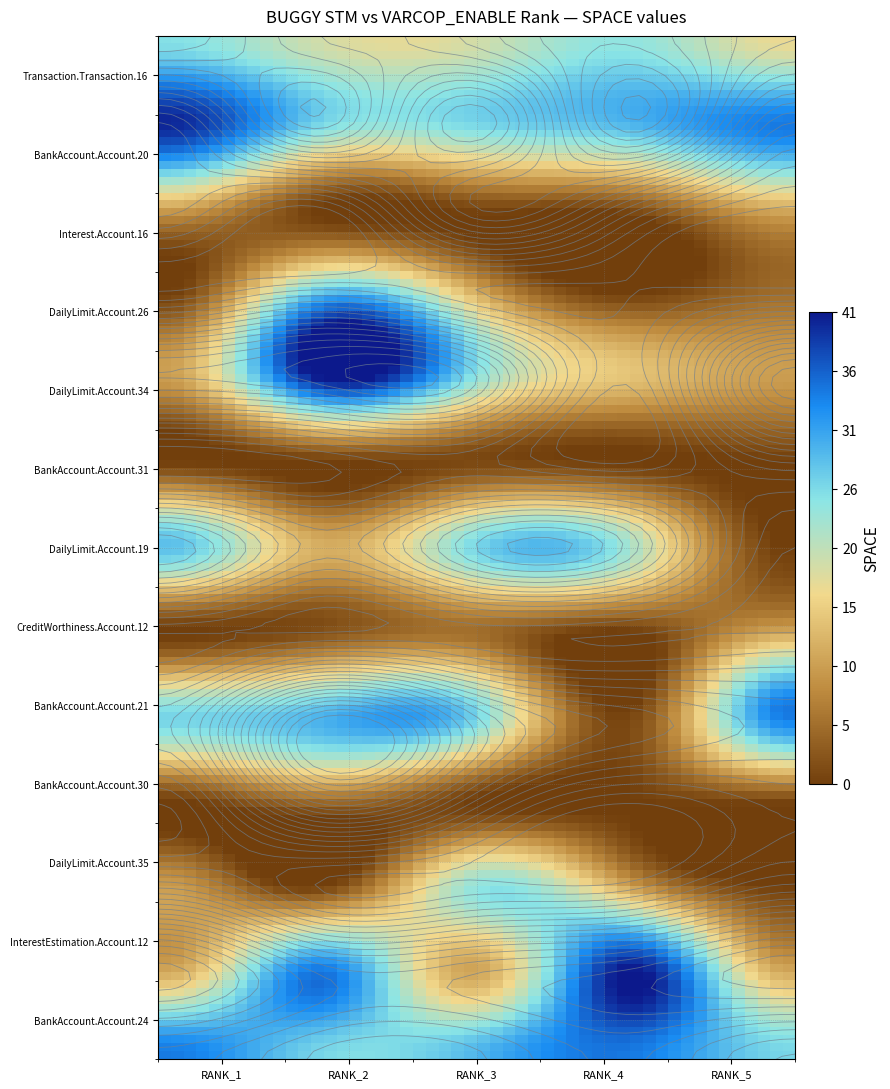

Which series has the largest range (max minus min)?

BankAccount.Account.21